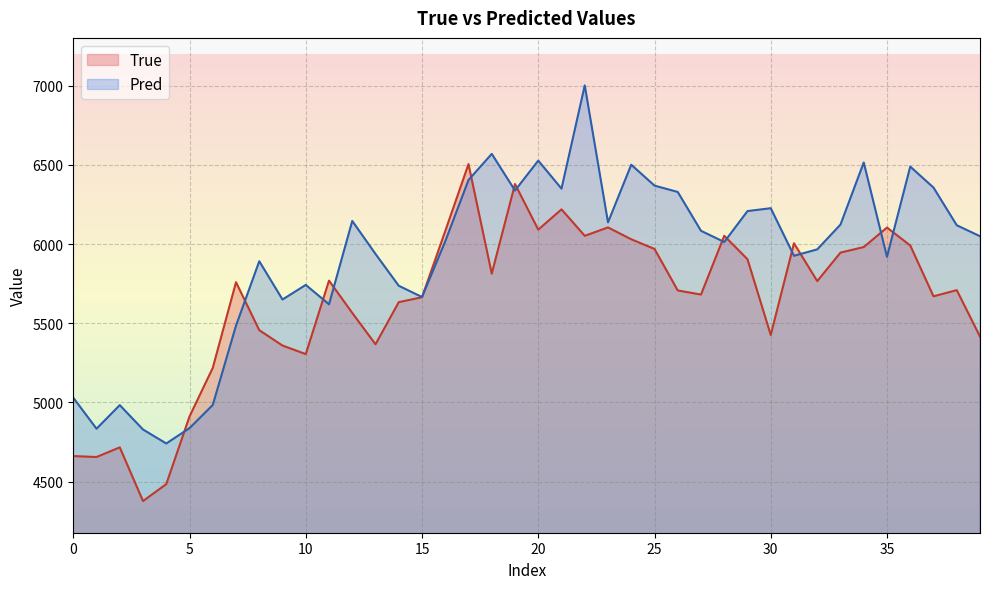

True or false: Pred has a value of 6515.1 at 34.

True